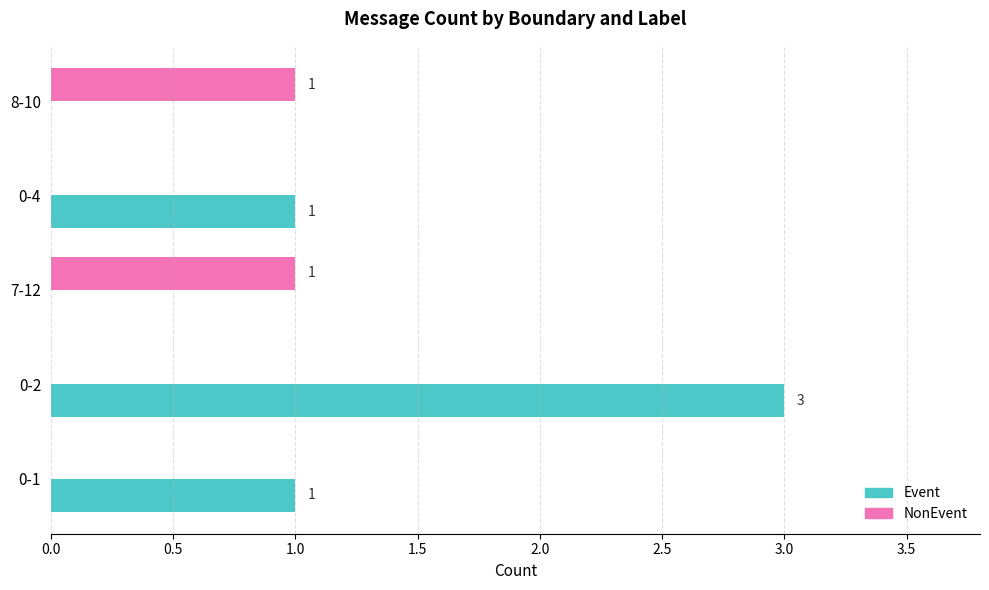

Which series changed the most between 0-2 and 0-4?

Event